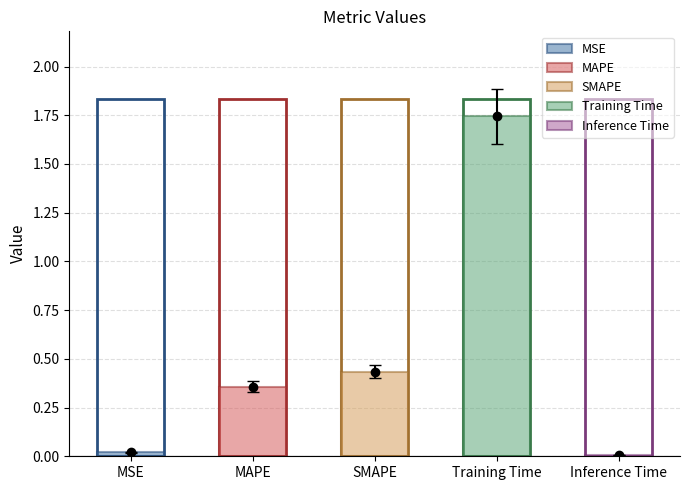

Where is the data nearest to the value 0?

Inference Time